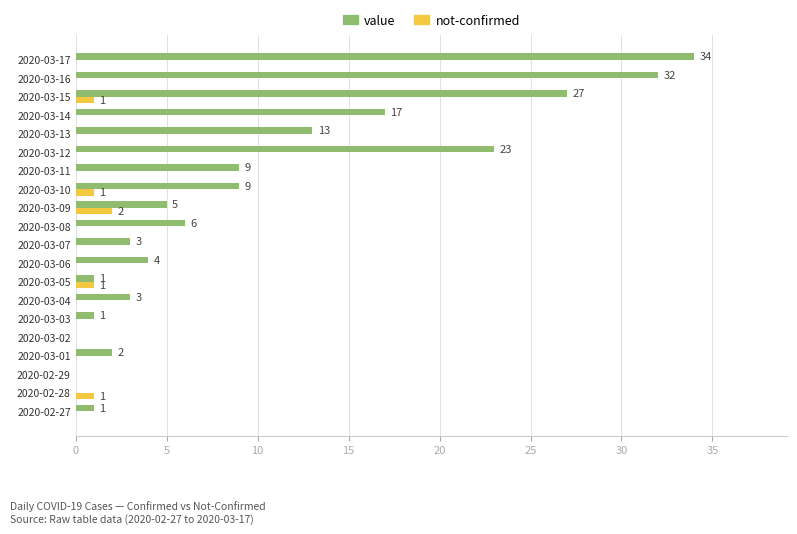

Between 2020-02-28 and 2020-03-10, which series saw the biggest shift?

value